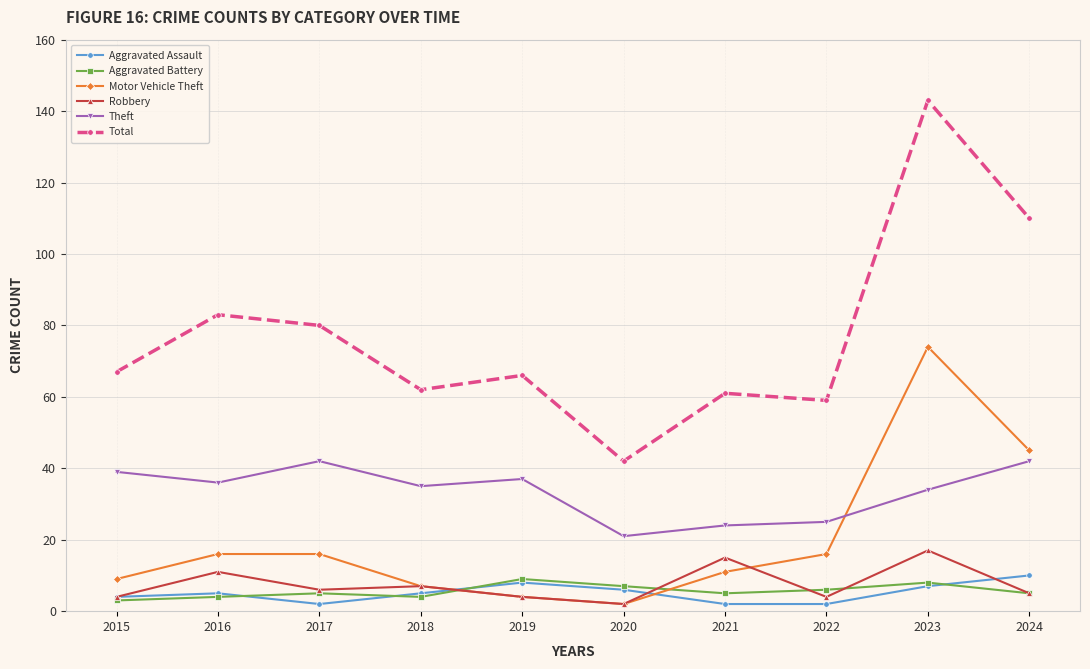

True or false: Theft and Aggravated Assault cross at least once.

False